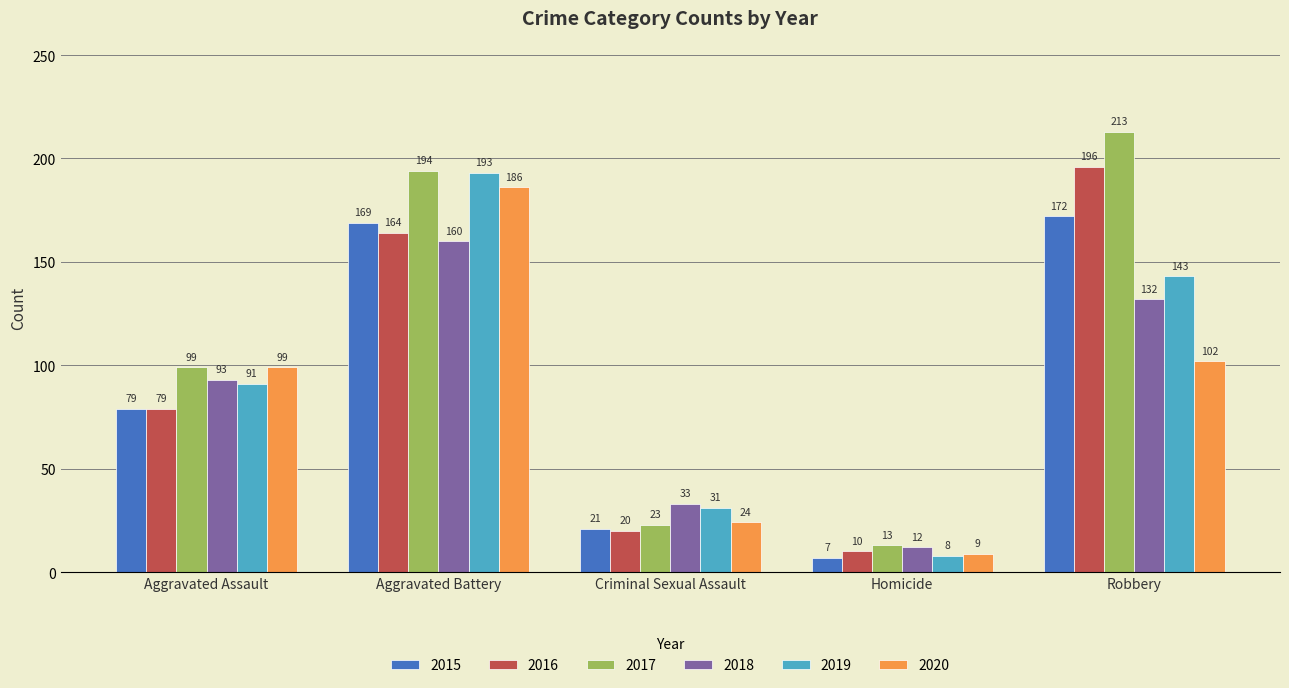

How many values in the 2015 series are below 79?

2